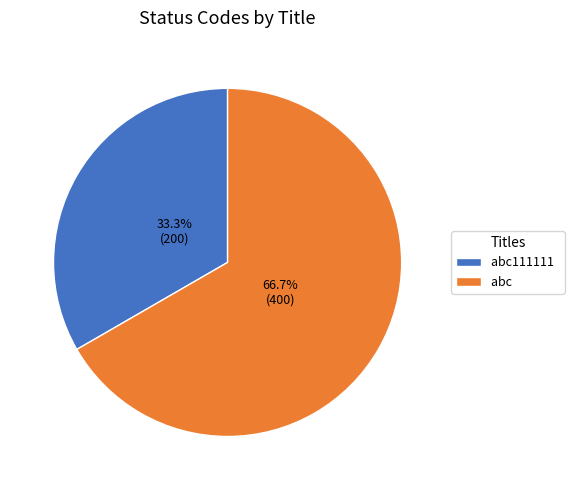

True or false: abc111111 accounts for 46% of the total.

False